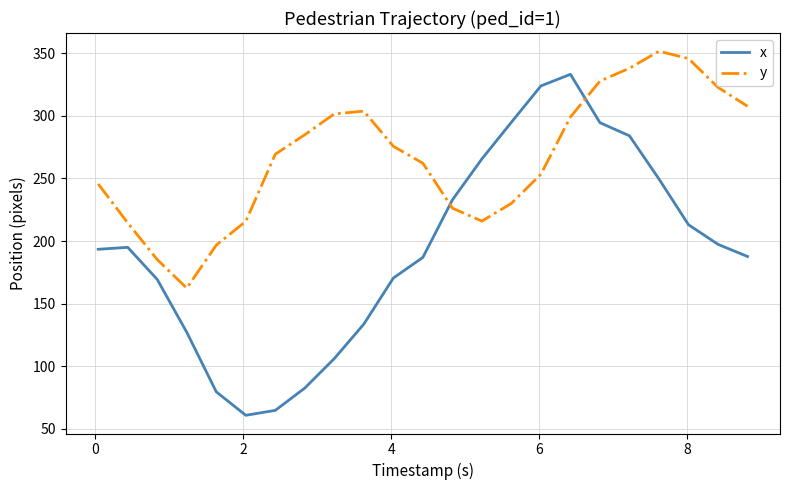

How many times do x and y cross each other?

2